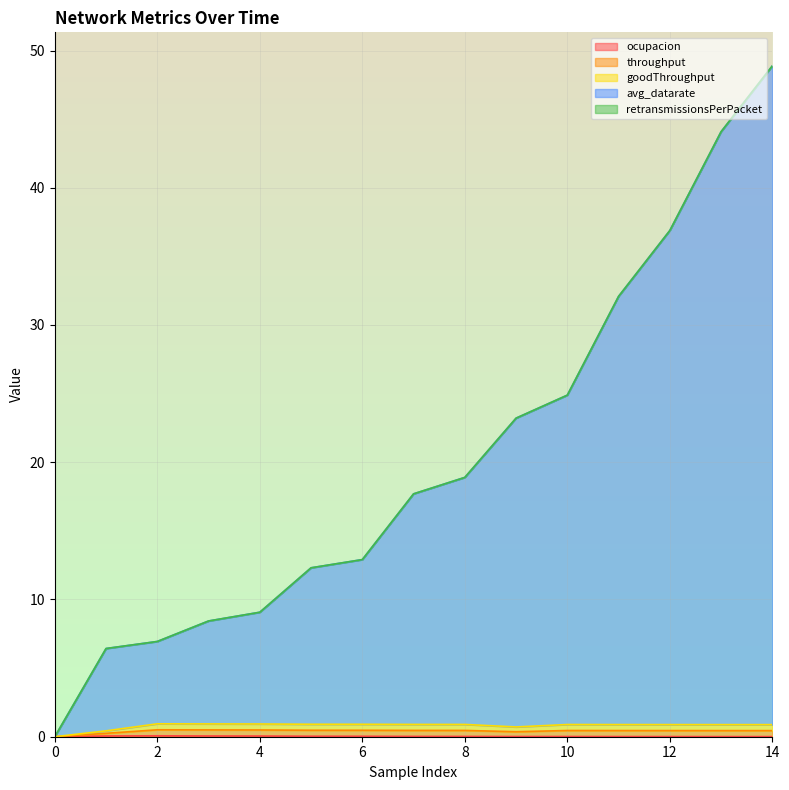

What is the average value of the avg_datarate series?

20.2